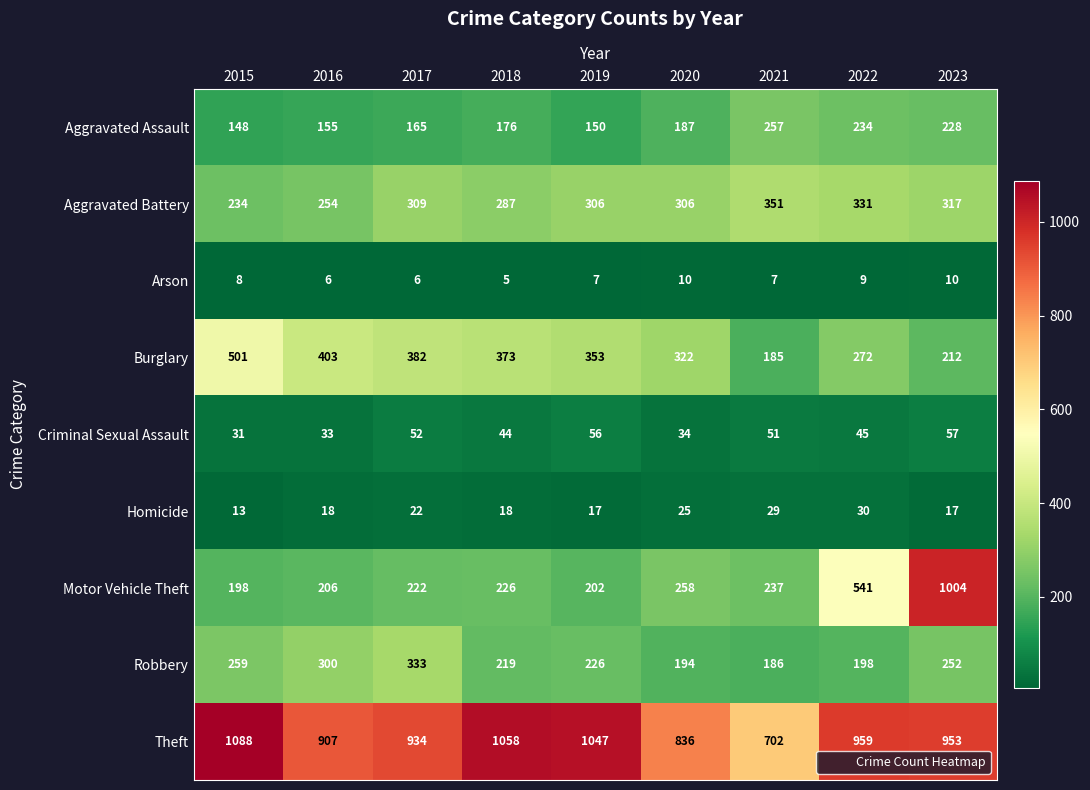

The value of Robbery at 2020 is 267. True or false?

False